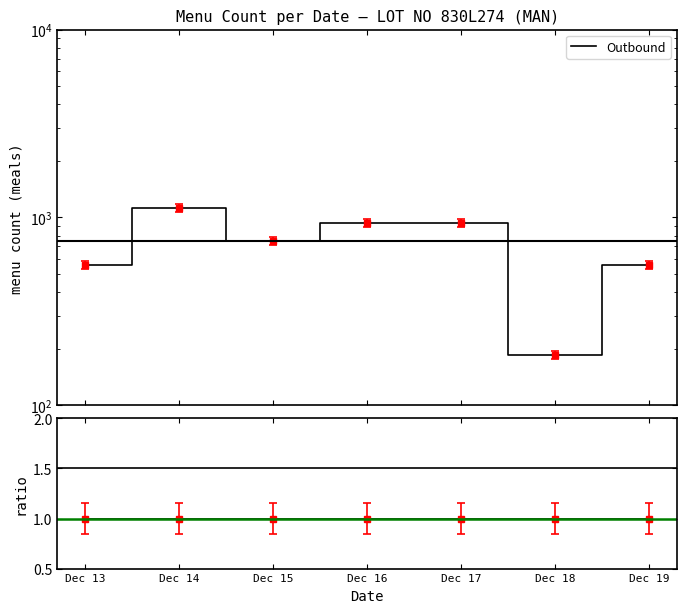

How many data points does each series have?

7